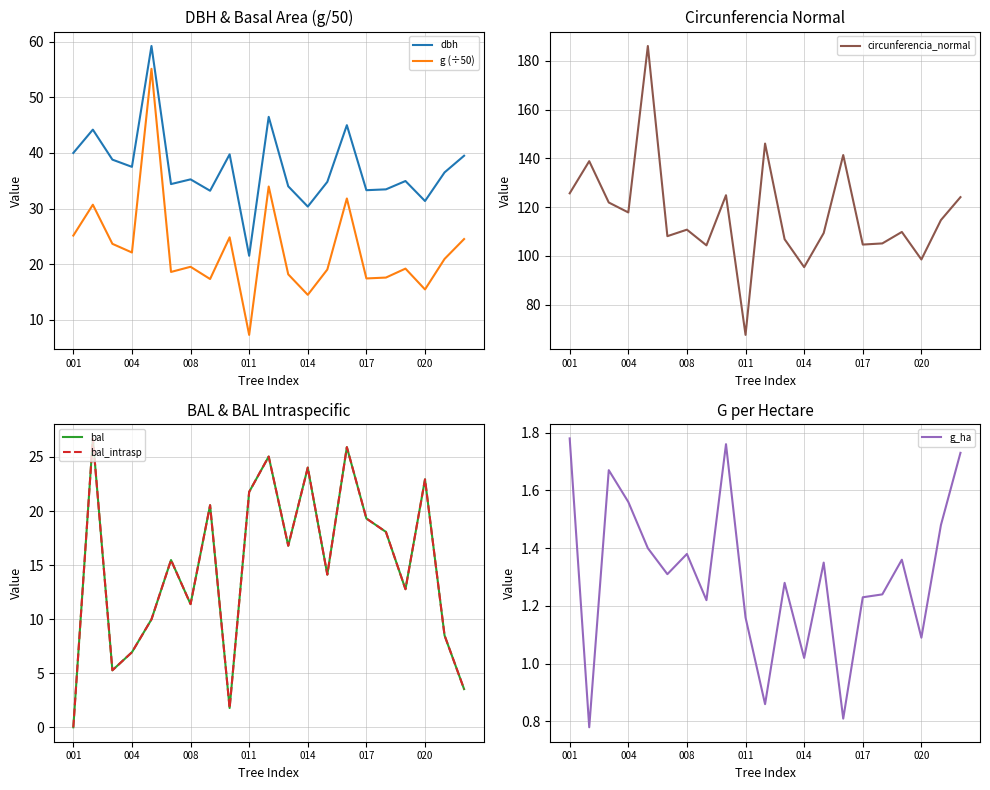

At 13, list the series in order from largest to smallest.

circunferencia_normal, dbh, g (÷50), bal, bal_intrasp, g_ha